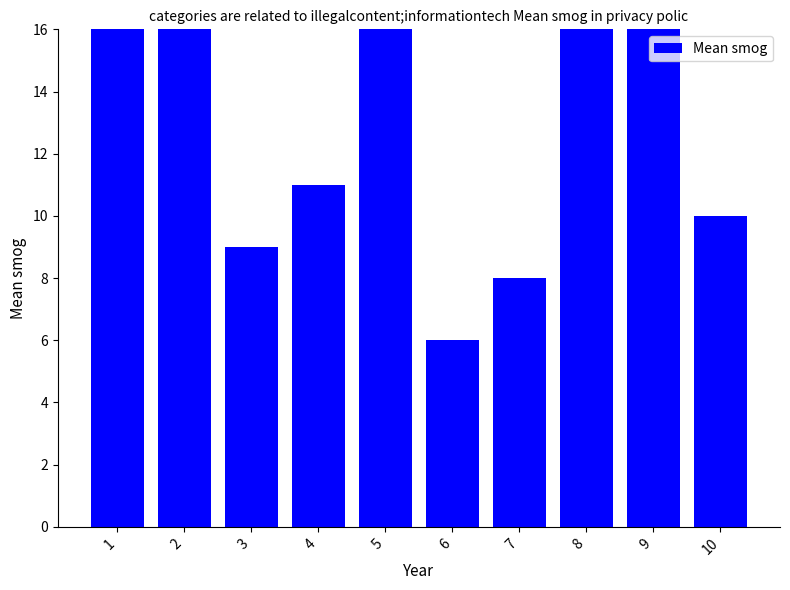

How many bars are there in total?

10